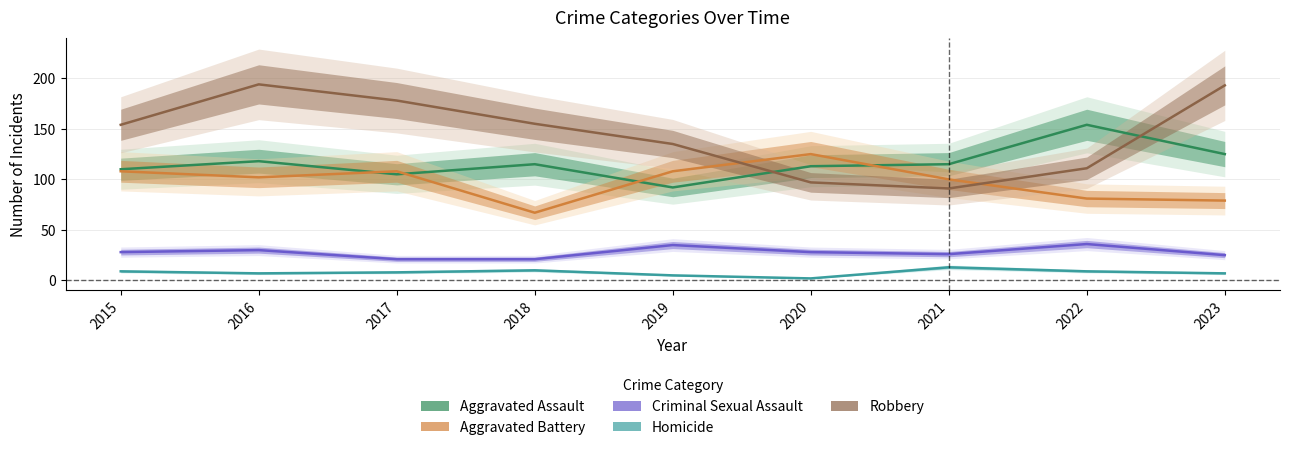

Between 2017 and 2018, which series saw the biggest shift?

Aggravated Battery